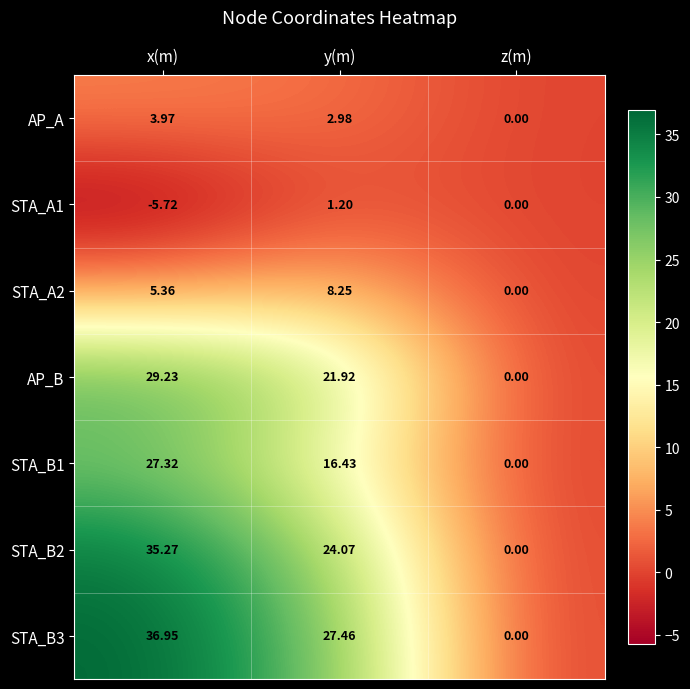

Which category has the highest value in the STA_A2 series?

y(m)